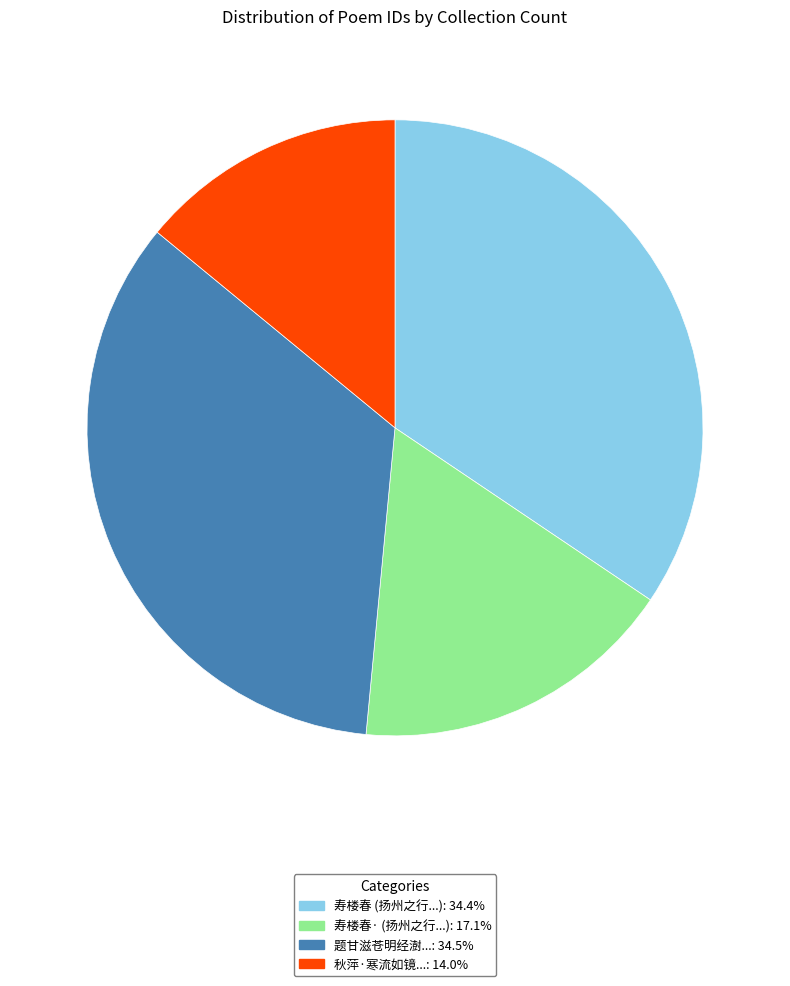

Is there a majority slice in this chart?

No